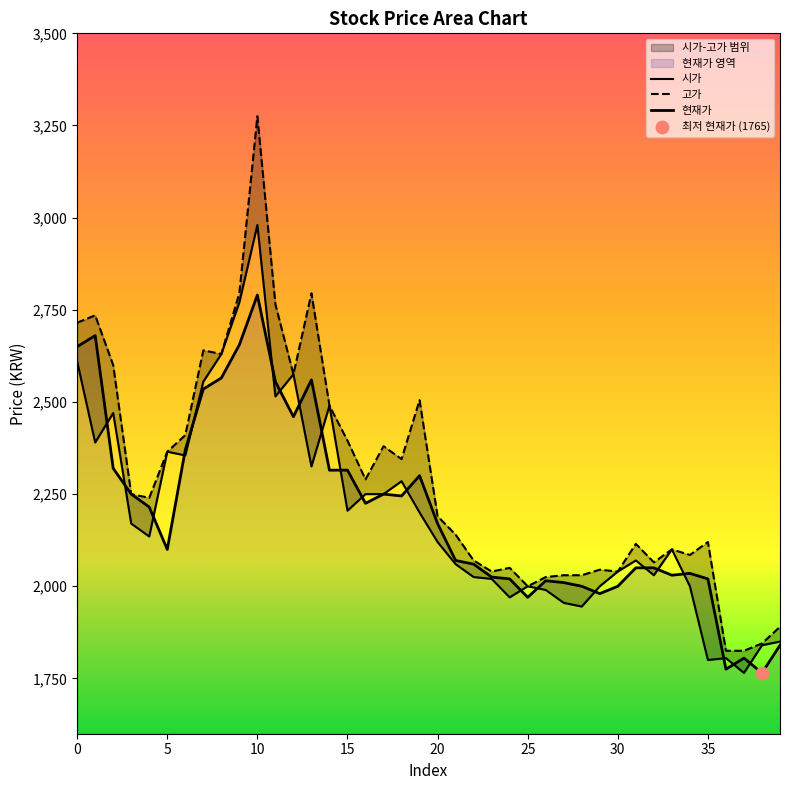

Is the value of 고가 at 4 greater than the value of 현재가 at 39?

Yes